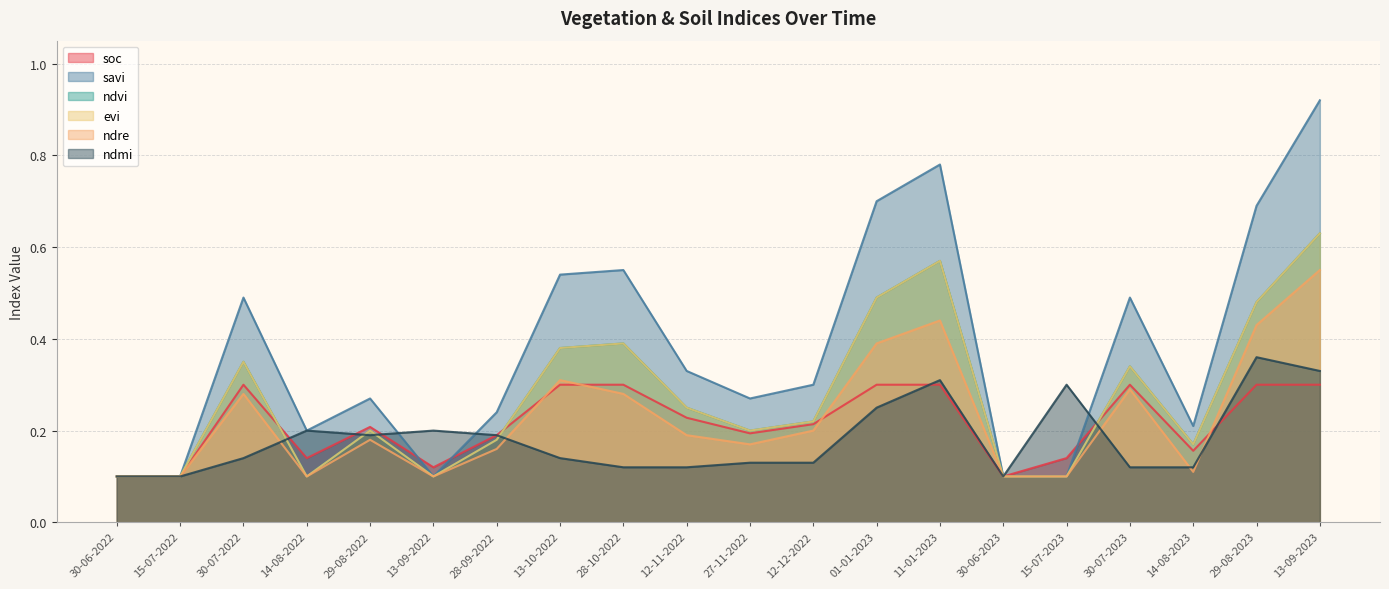

Reading left to right, list all the values displayed in this chart.

soc: 0.1	0.1	0.3	0.1	0.2	0.1	0.2	0.3	0.3	0.2	0.2	0.2	0.3	0.3	0.1	0.1	0.3	0.2	0.3	0.3
savi: 0.1	0.1	0.5	0.2	0.3	0.1	0.2	0.5	0.6	0.3	0.3	0.3	0.7	0.8	0.1	0.1	0.5	0.2	0.7	0.9
ndvi: 0.1	0.1	0.3	0.1	0.2	0.1	0.2	0.4	0.4	0.2	0.2	0.2	0.5	0.6	0.1	0.1	0.3	0.2	0.5	0.6
evi: 0.1	0.1	0.3	0.1	0.2	0.1	0.2	0.4	0.4	0.2	0.2	0.2	0.5	0.6	0.1	0.1	0.3	0.2	0.5	0.6
ndre: 0.1	0.1	0.3	0.1	0.2	0.1	0.2	0.3	0.3	0.2	0.2	0.2	0.4	0.4	0.1	0.1	0.3	0.1	0.4	0.6
ndmi: 0.1	0.1	0.1	0.2	0.2	0.2	0.2	0.1	0.1	0.1	0.1	0.1	0.2	0.3	0.1	0.3	0.1	0.1	0.4	0.3